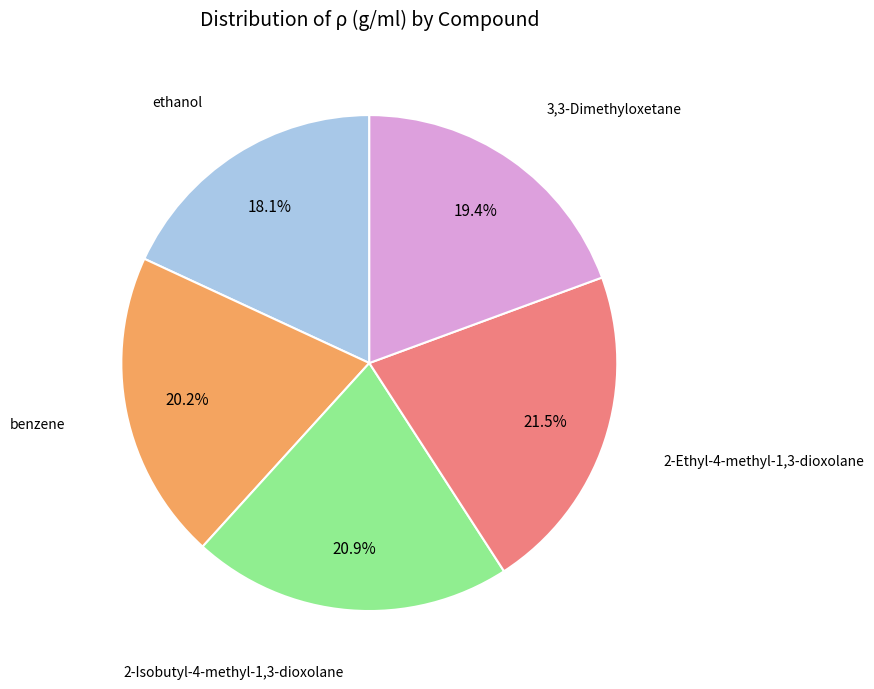

Is there any slice that represents more than half of the pie?

No